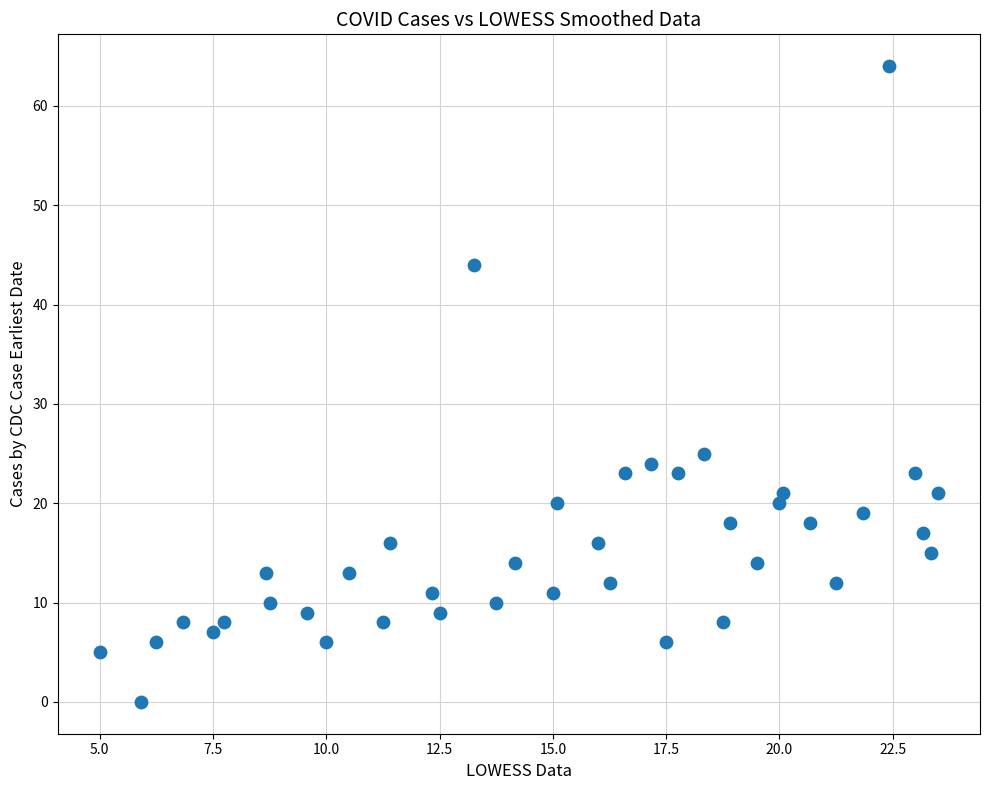

What Y value in the scatter plot is closest to 32?

25